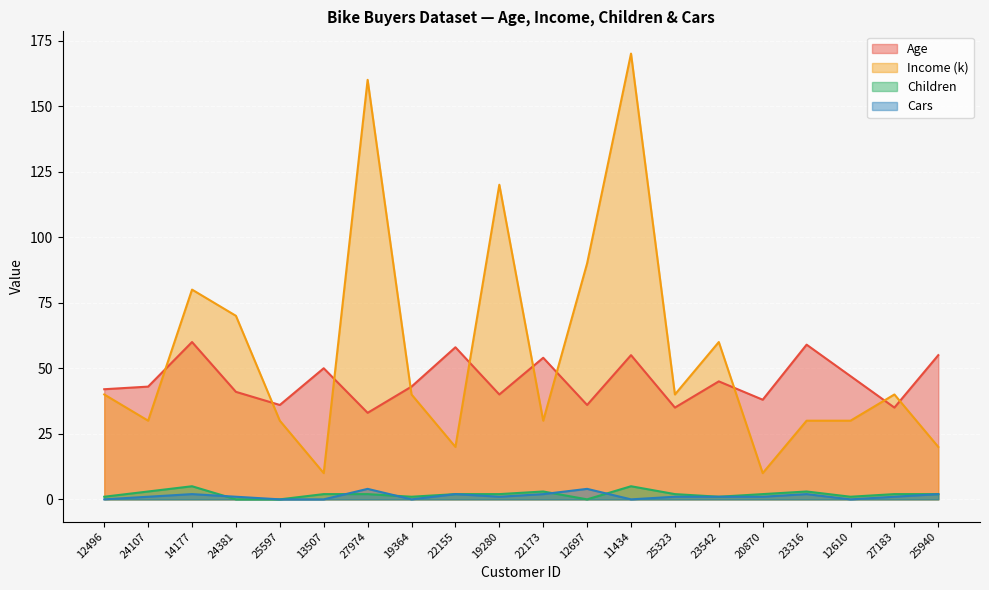

Which label corresponds to the largest value in the chart?

11434